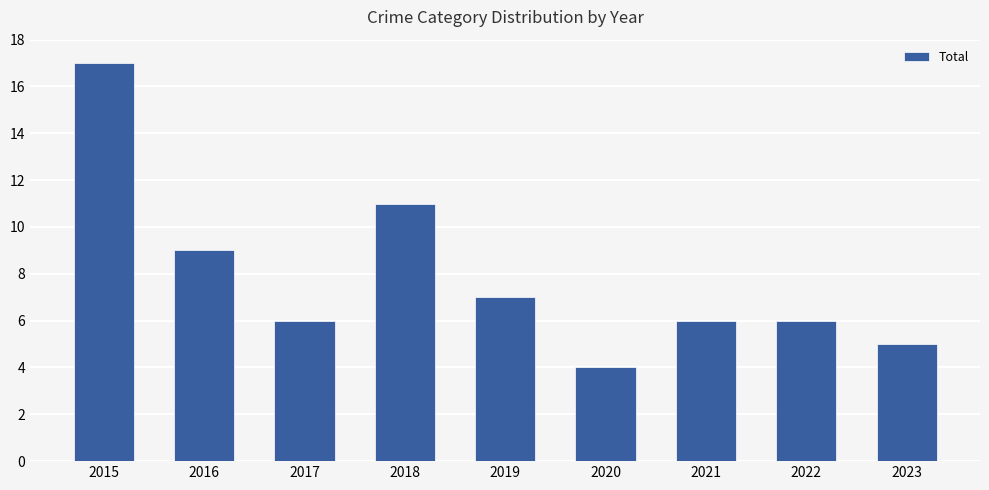

Does the chart contain stacked bars?

No